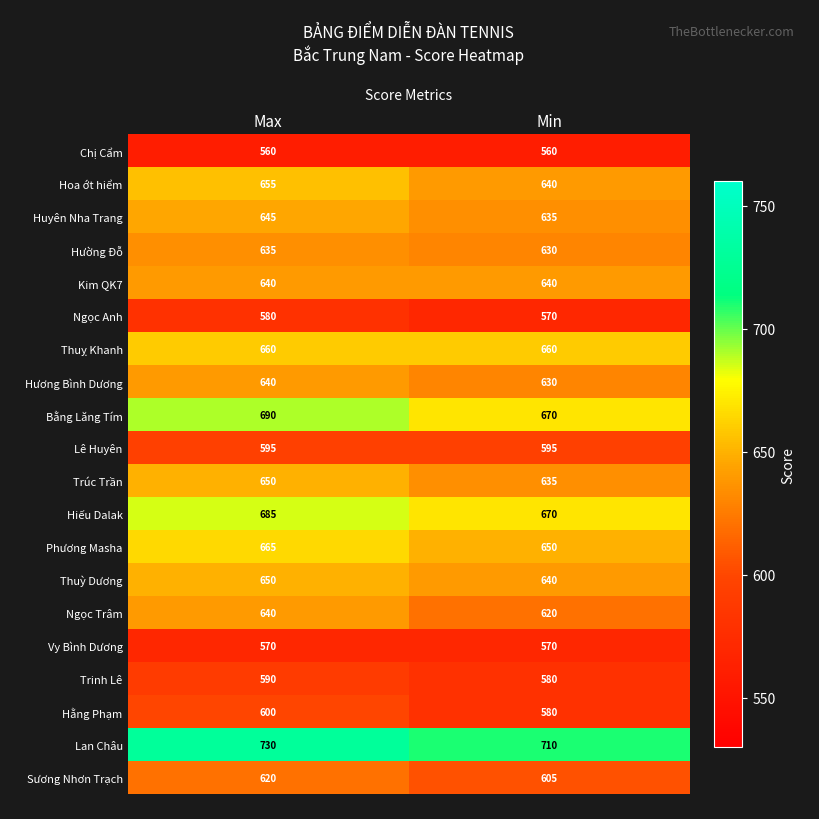

What is the minimum value for Thuỳ Dương?

640